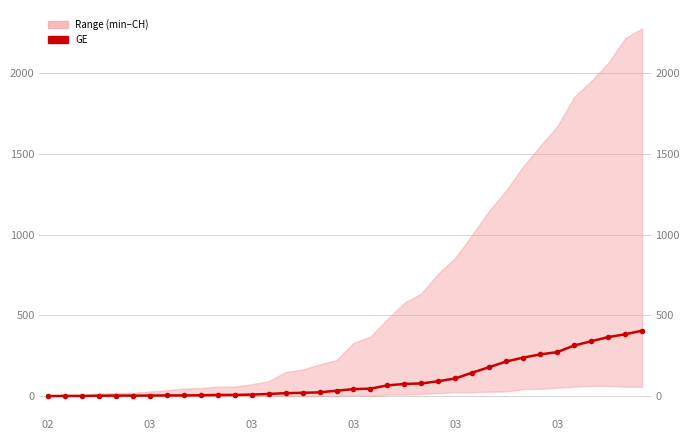

Reading right to left, extract all data points from this chart.

405	382	365	339	313	272	258	238	214	179	145	109	92	78	75	66	46	43	33	23	20	18	13	9	7	7	5	4	4	3	3	3	2	1	1	0